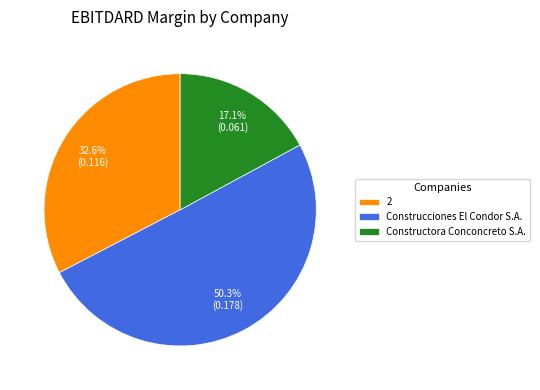

To the nearest percent, what is the difference between the Construcciones El Condor S.A. and 2 slice percentages?

18%